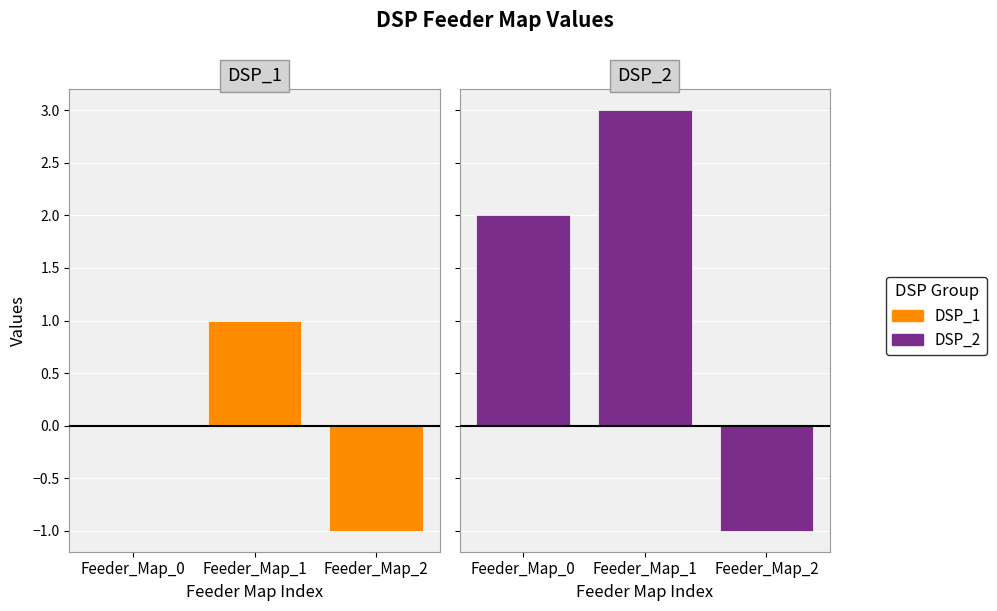

List the series in order of their peak value, lowest first.

DSP_1, DSP_2